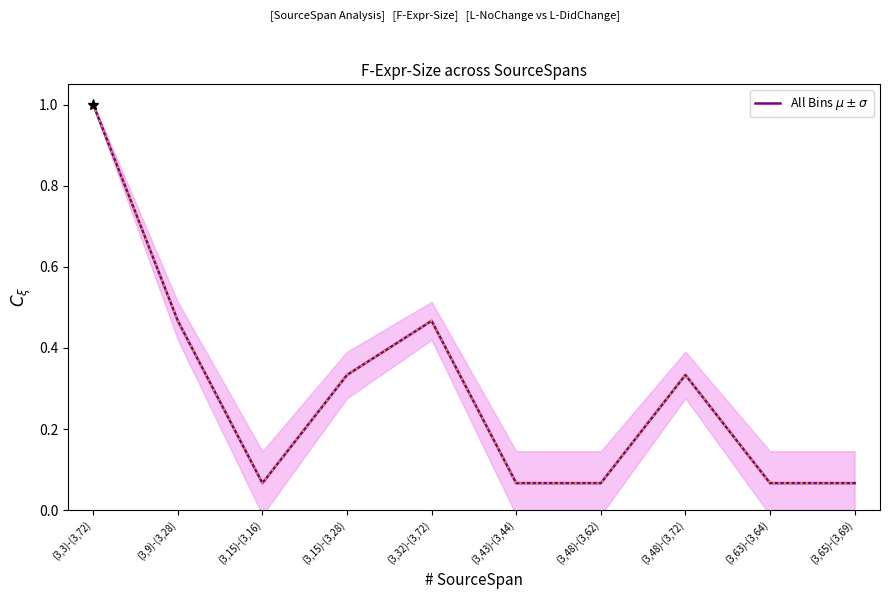

What is the difference between the values at (3,32)-(3,72) and (3,43)-(3,44)?

0.4